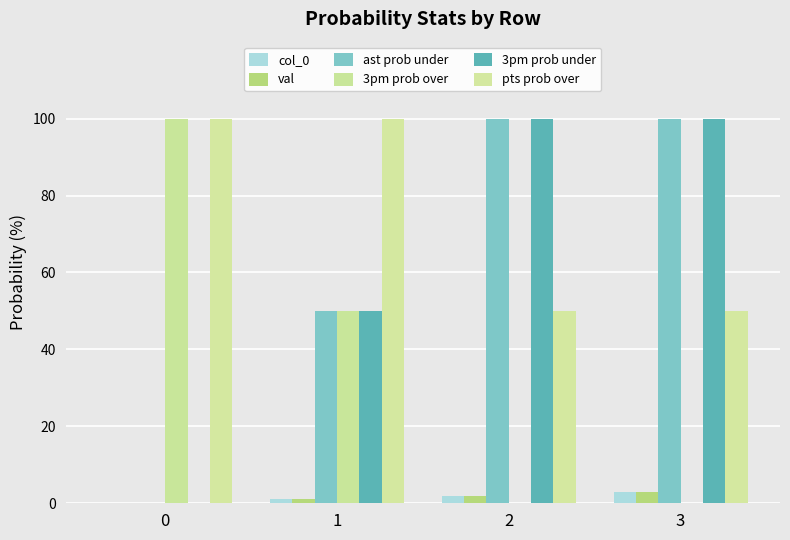

Rank the series by their maximum value, from highest to lowest.

ast prob under, 3pm prob over, 3pm prob under, pts prob over, col_0, val